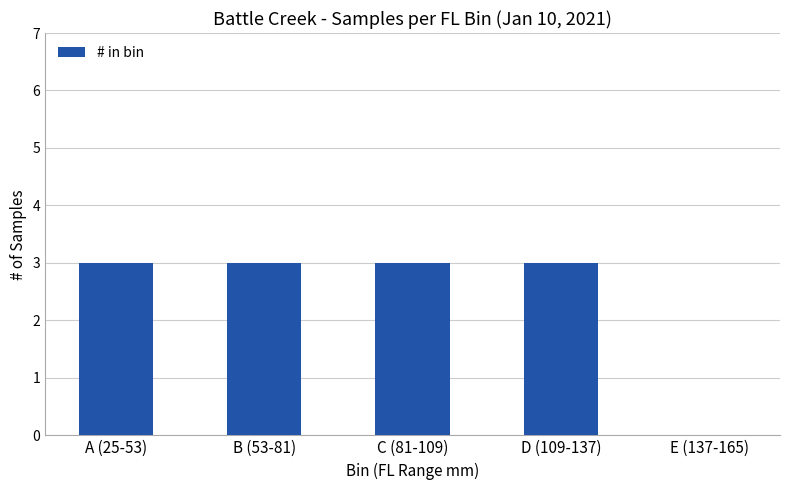

Where is the data nearest to the value 1?

E (137-165)